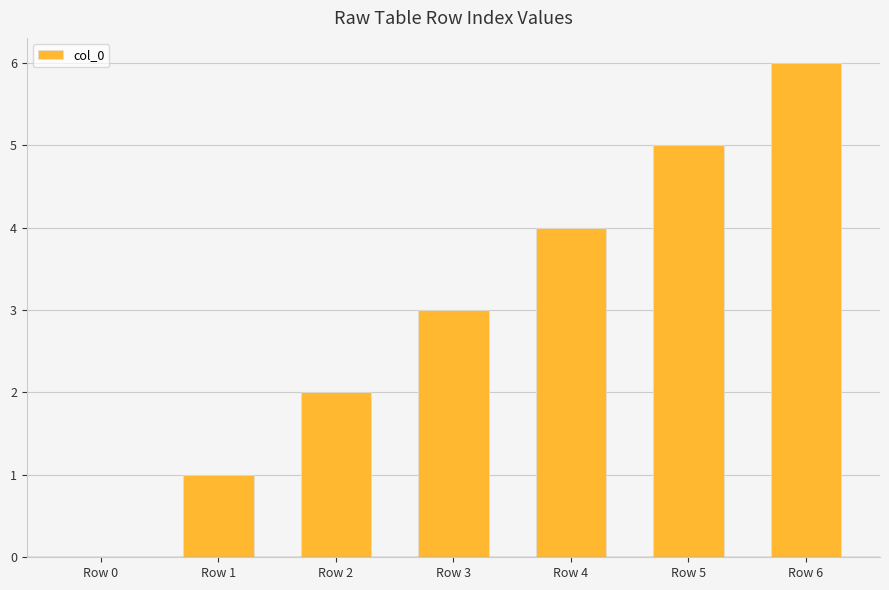

Which category has the highest value across all series?

Row 6